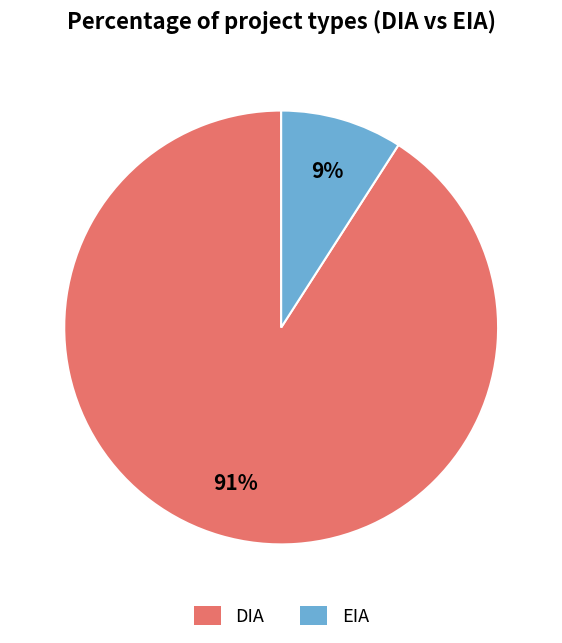

To the nearest percent, what is the combined percentage of DIA and EIA?

100%